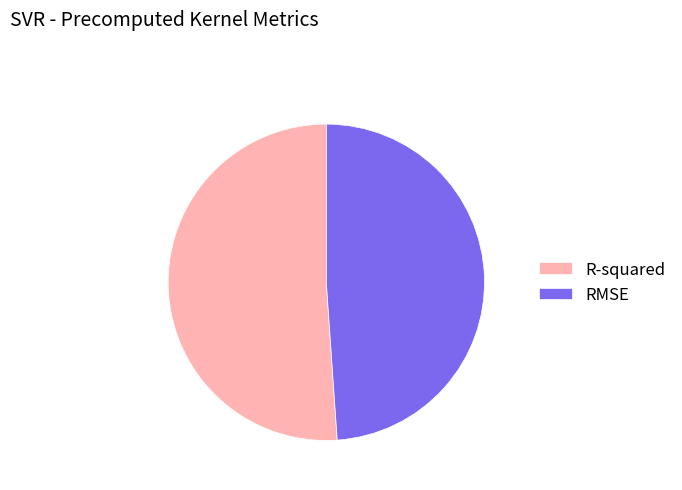

Which has a higher value, RMSE or R-squared?

R-squared